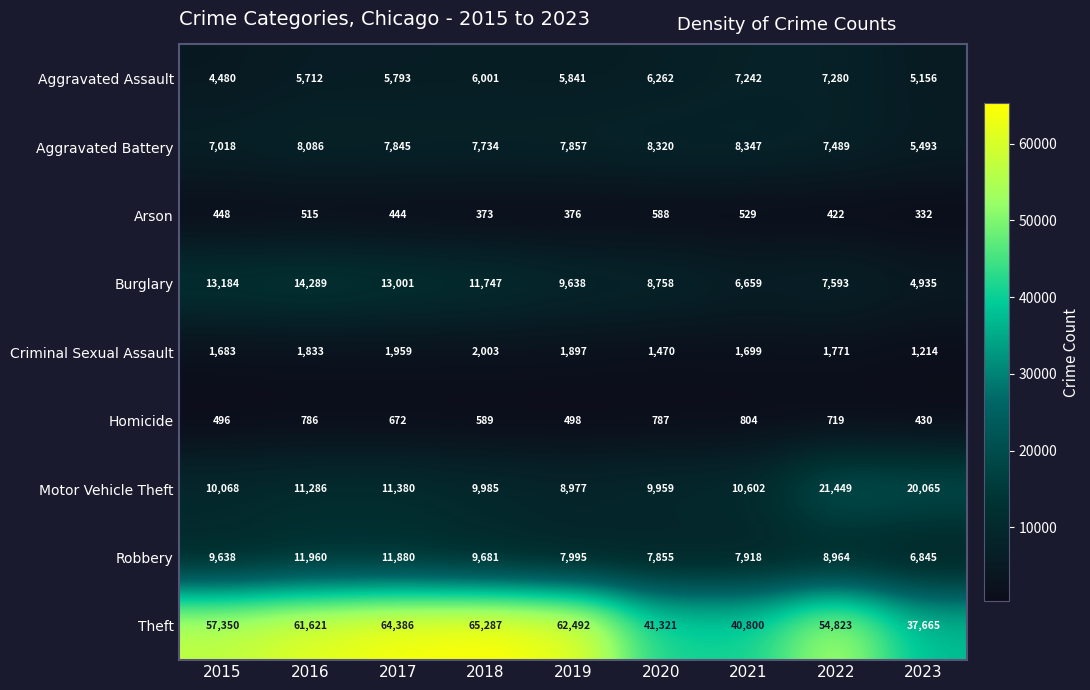

What is the total value across all series at 2018?

113400